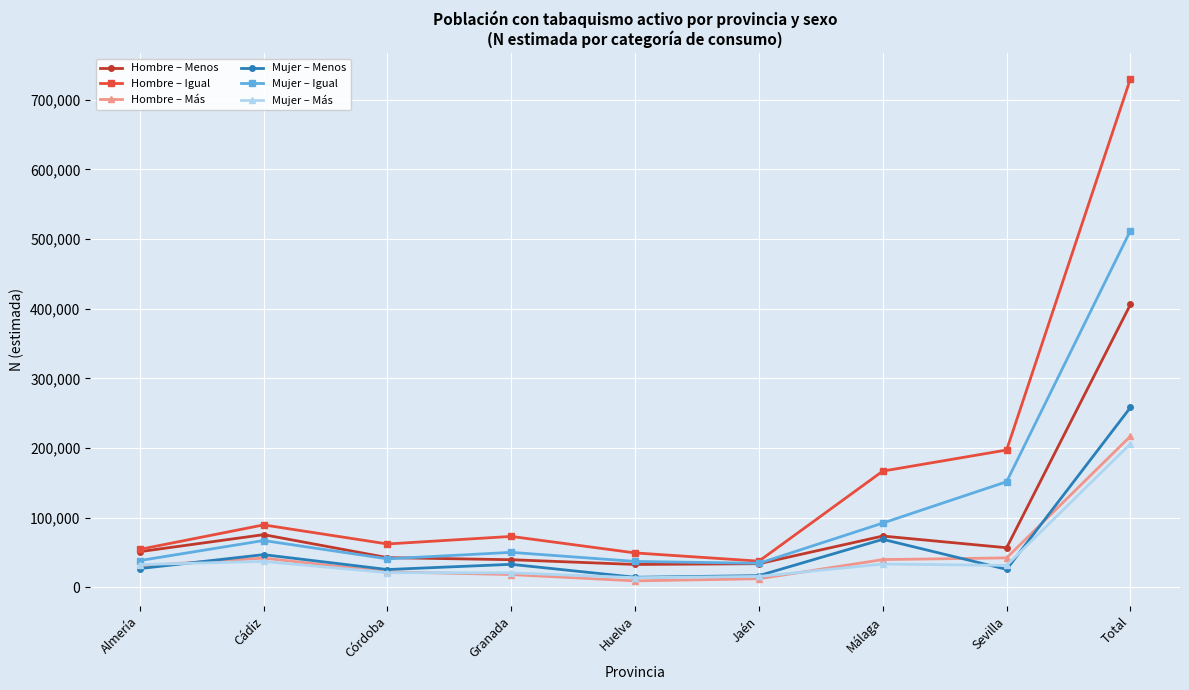

How many lines are shown in the chart?

6